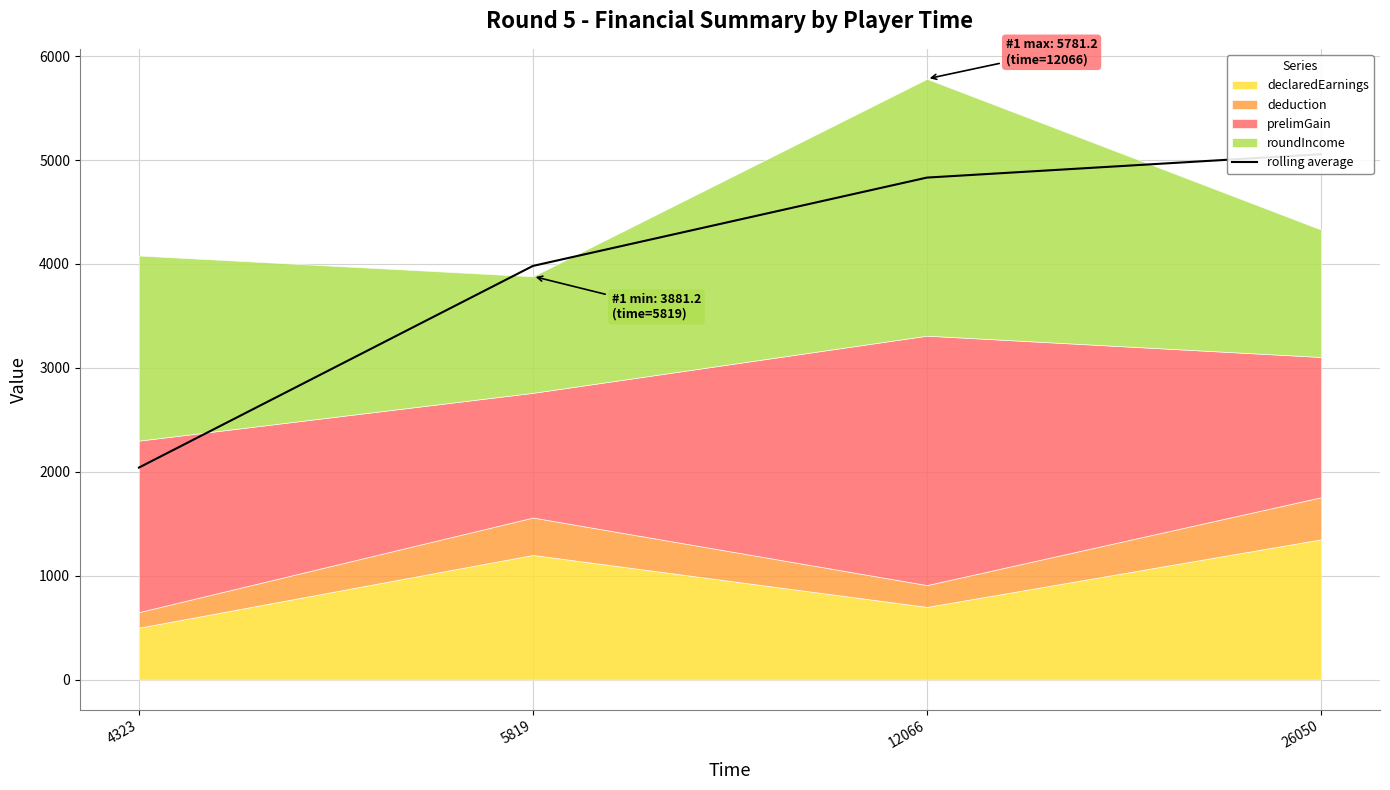

List the labels in order of value, largest first.

26050, 12066, 5819, 4323